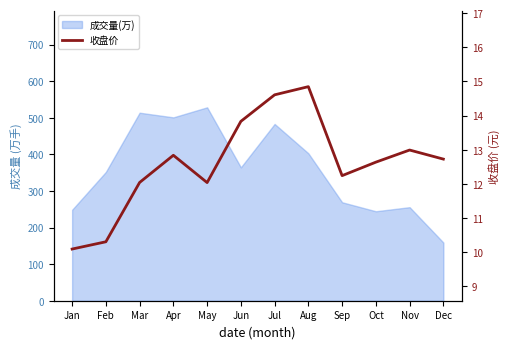

Rank the categories by value from lowest to highest.

Jan, Feb, May, Mar, Sep, Oct, Dec, Apr, Nov, Jun, Jul, Aug